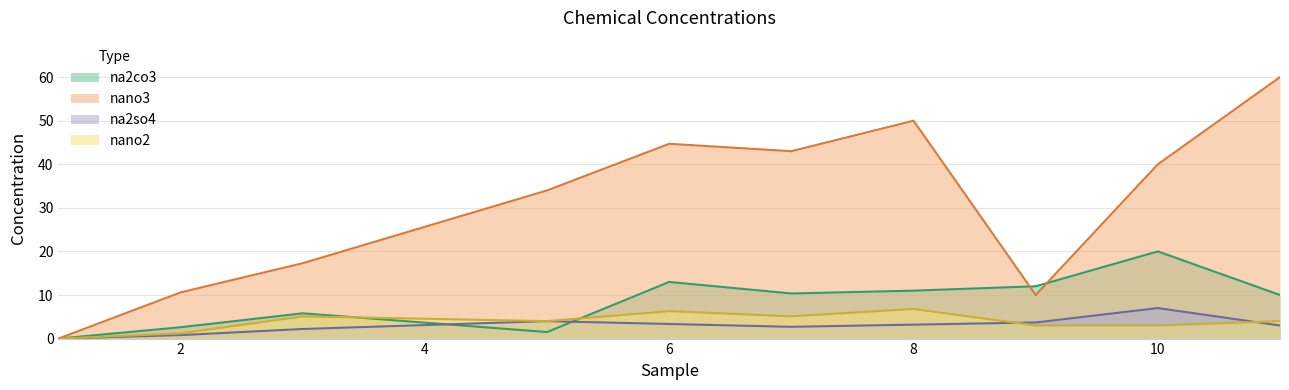

What is the value of the na2so4 point at the 2nd from the left?

0.8